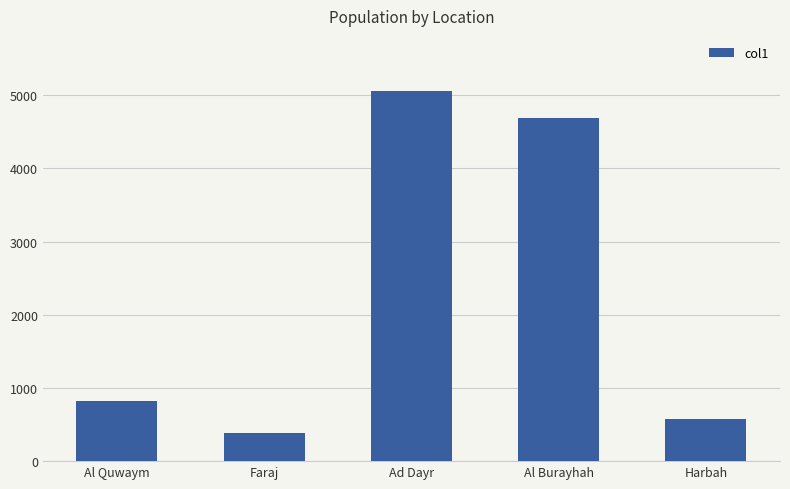

Are the bars grouped side by side (vs. stacked)?

No